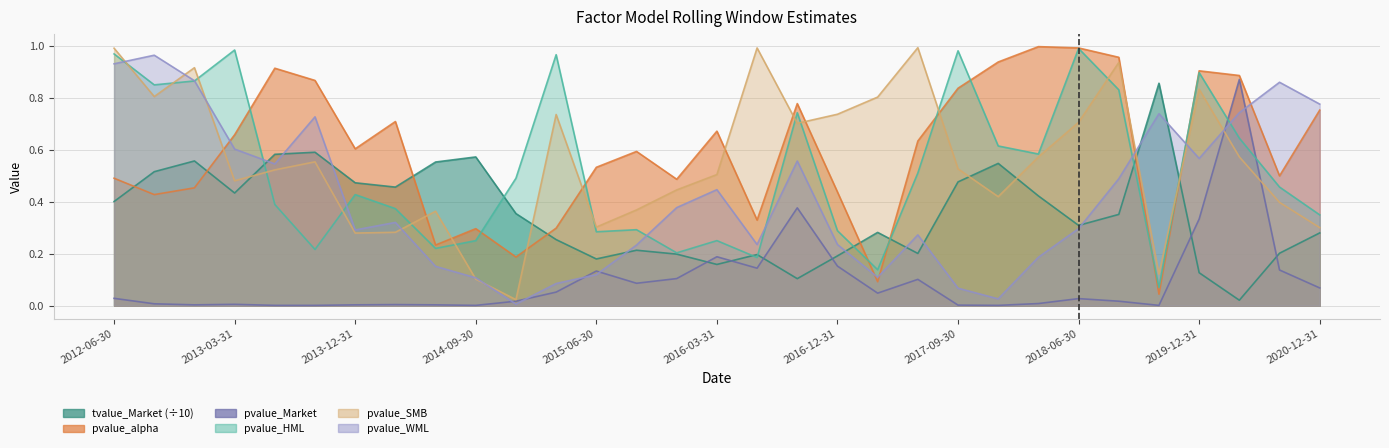

What is the difference between the maximum and minimum values in the pvalue_HML series?

0.9